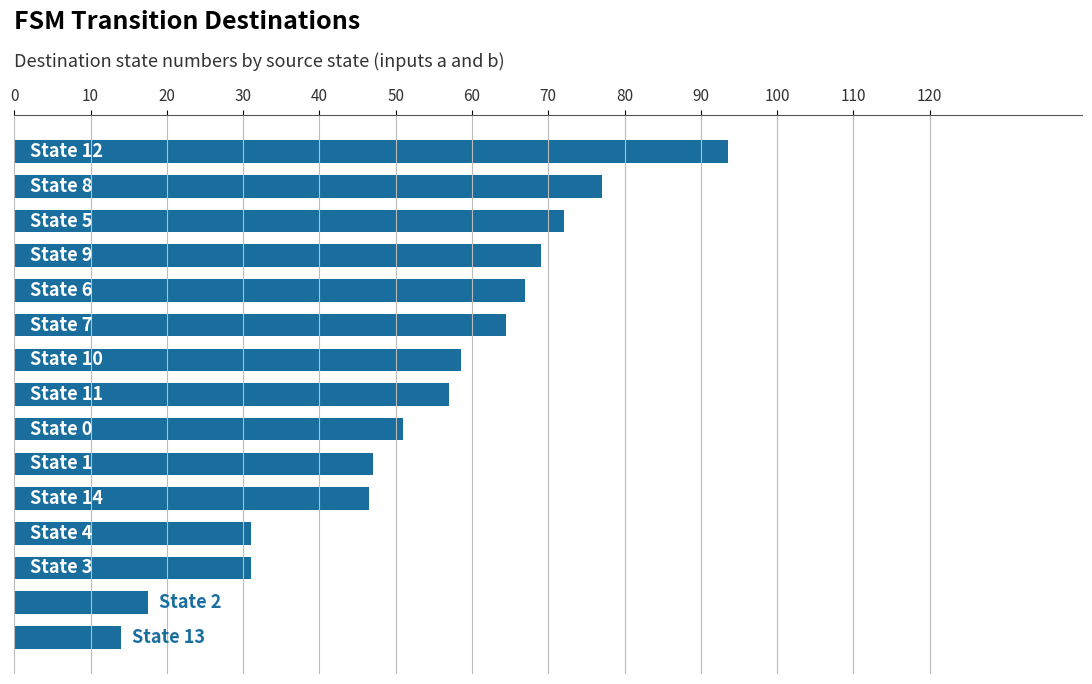

What is the value of the 2nd bar from the top?

77.0